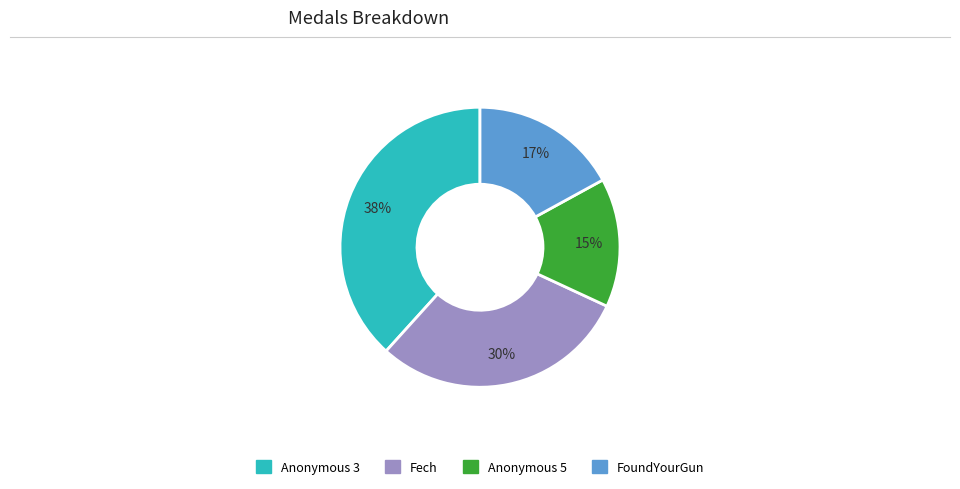

To the nearest percent, what is the difference between the largest and smallest slice percentages?

23%